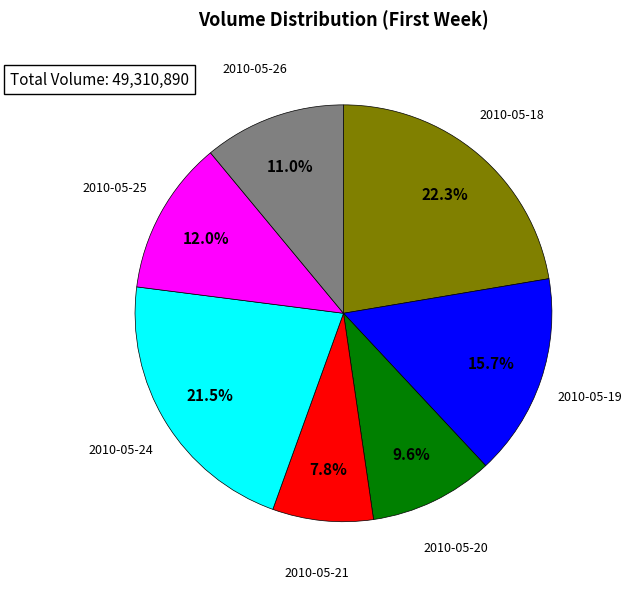

Is there a majority slice in this chart?

No